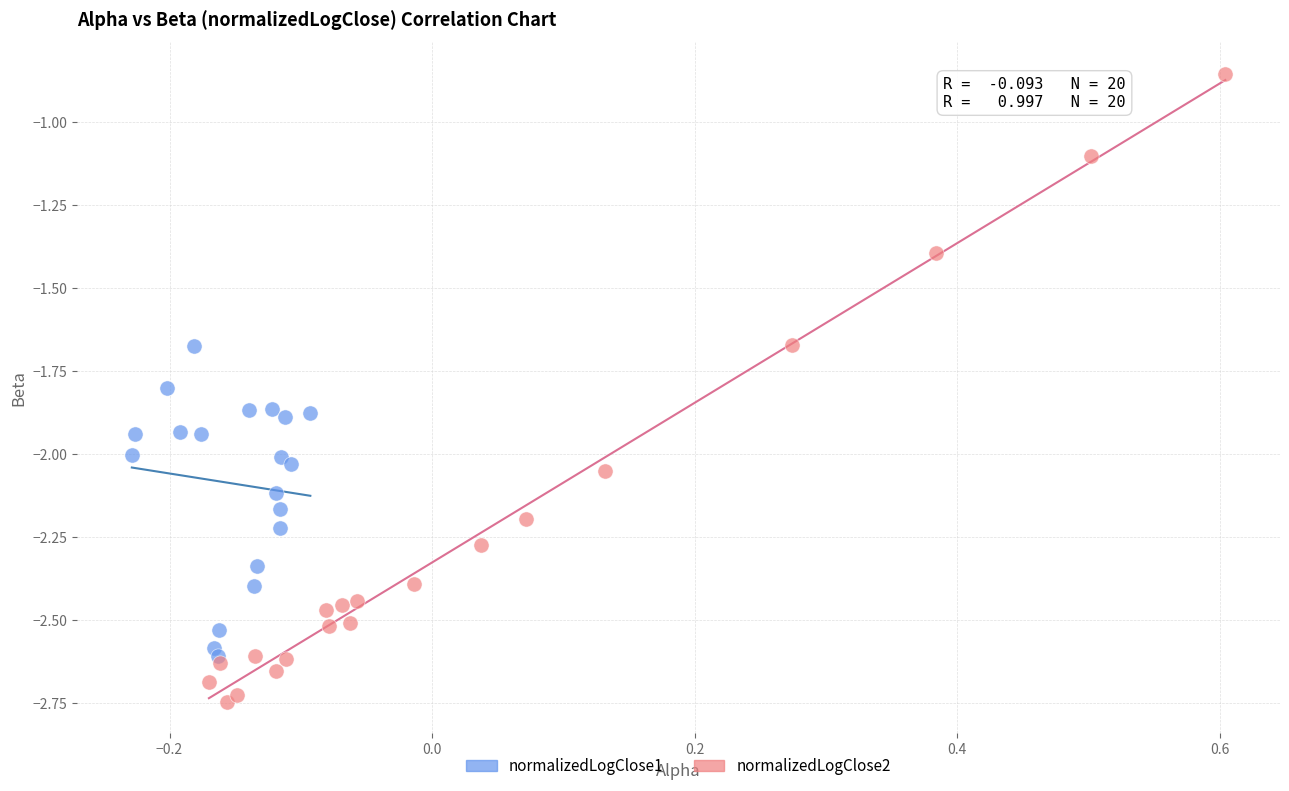

Which series has the largest Y range (max minus min)?

normalizedLogClose2